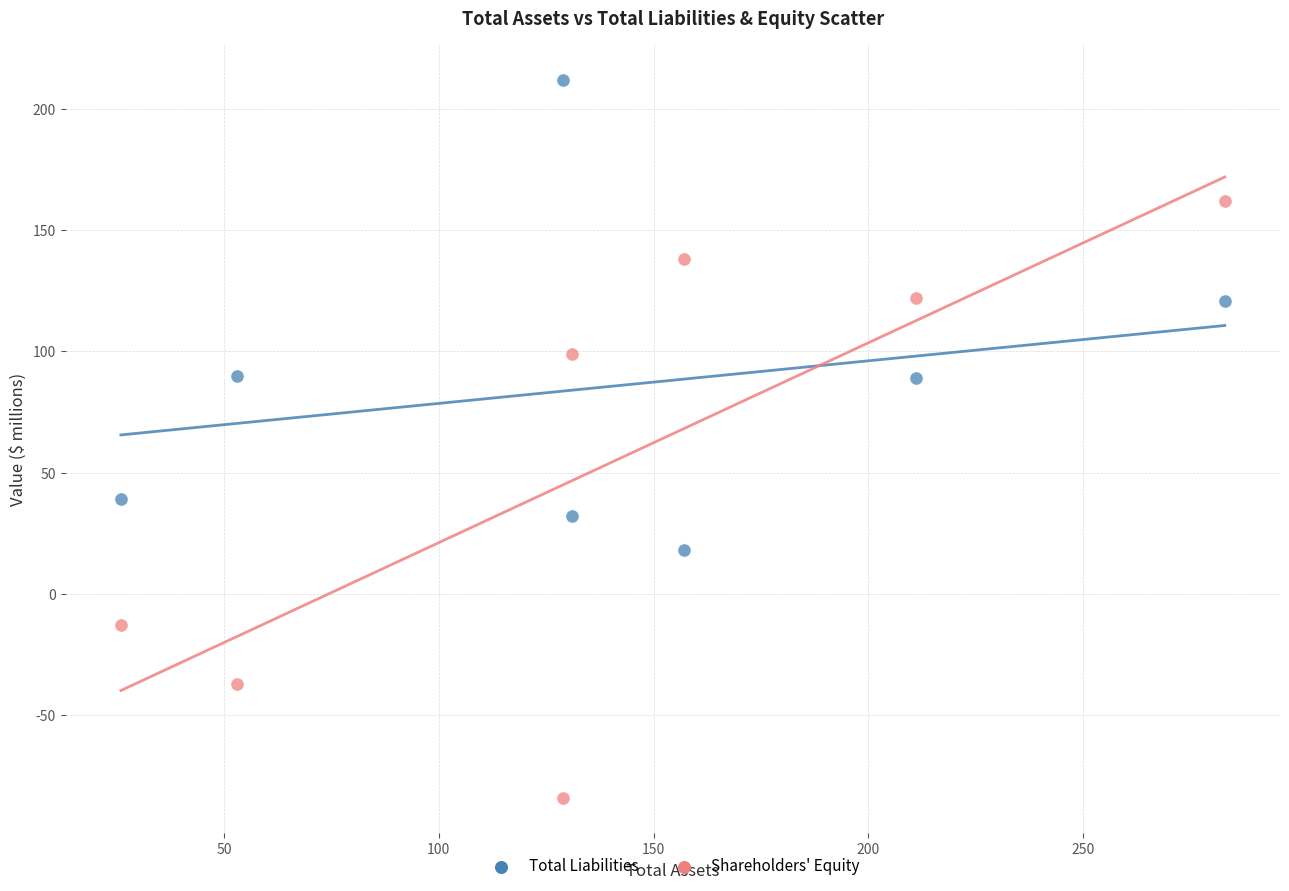

Which series contains the highest Y value?

Total Liabilities